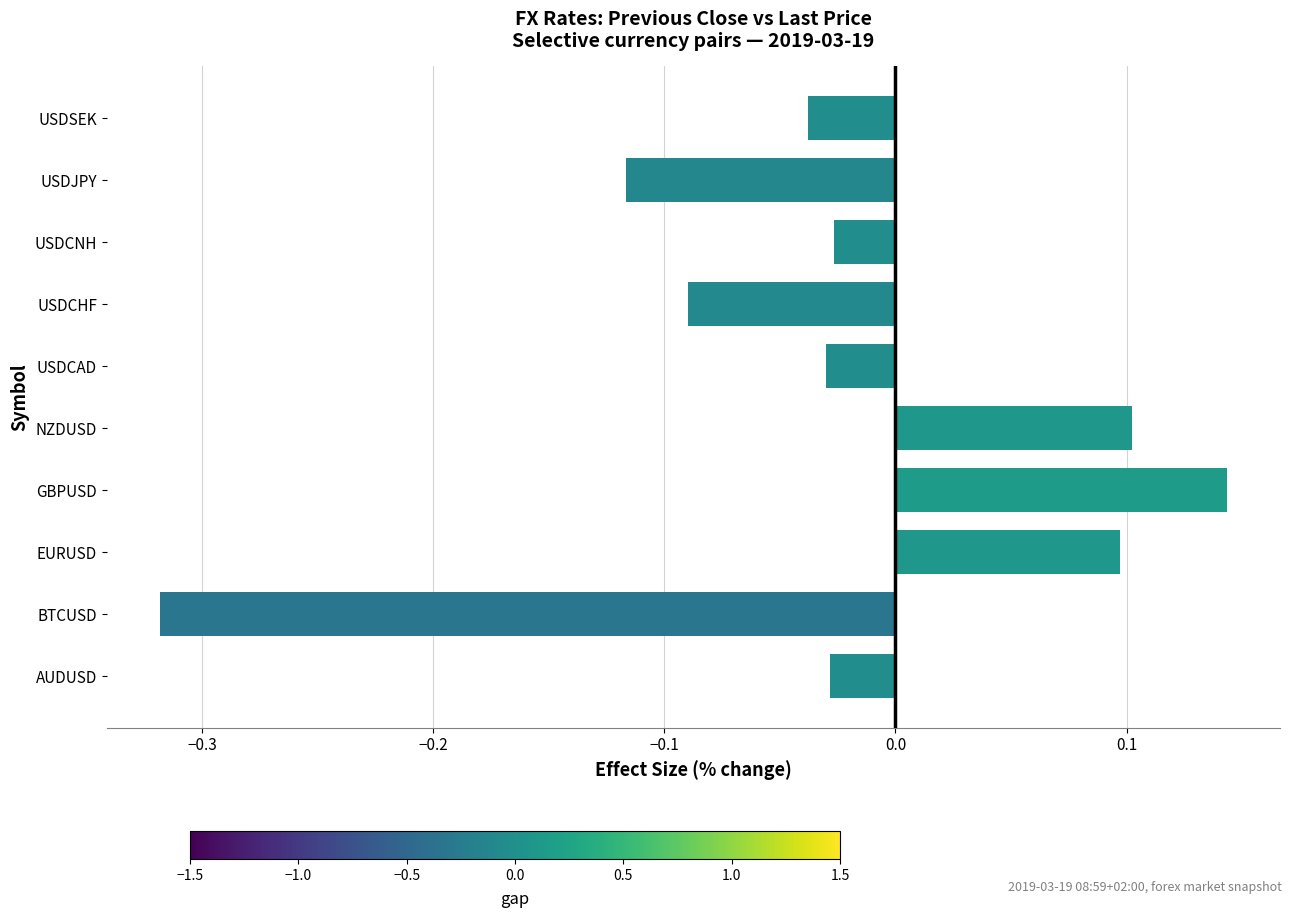

Does the chart contain any negative values?

Yes